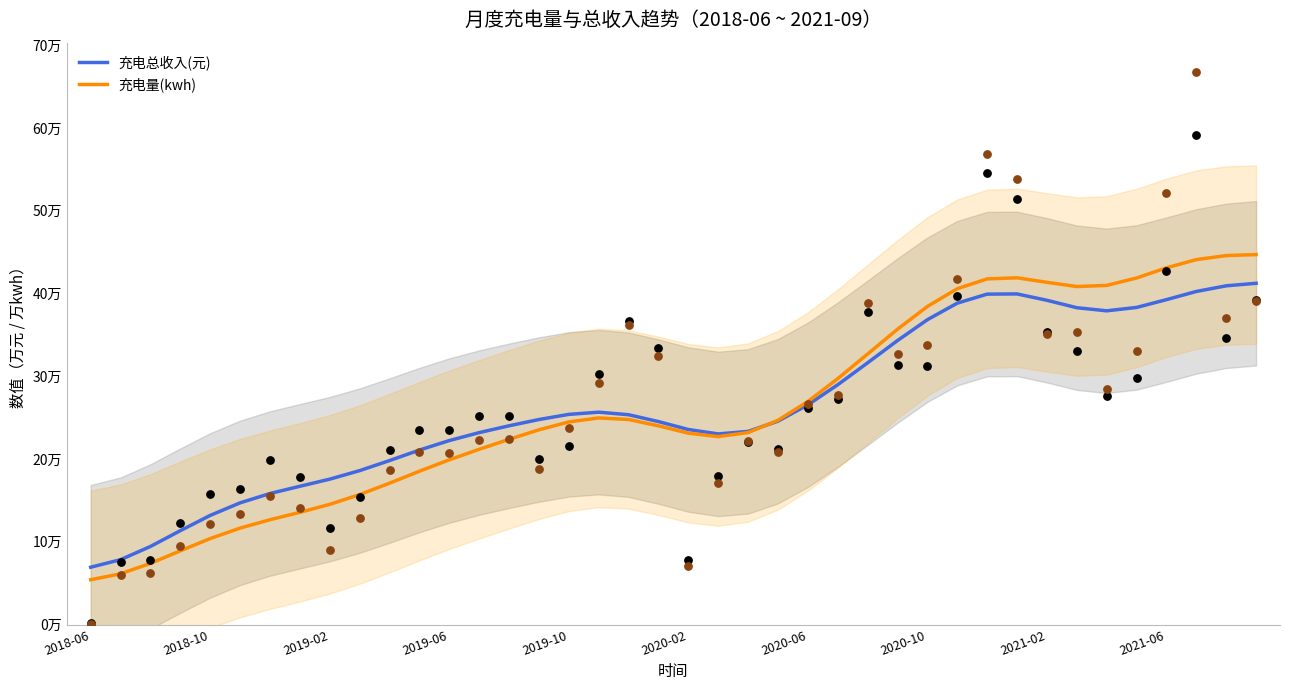

Which series contains the lowest Y value?

充电量(kwh)